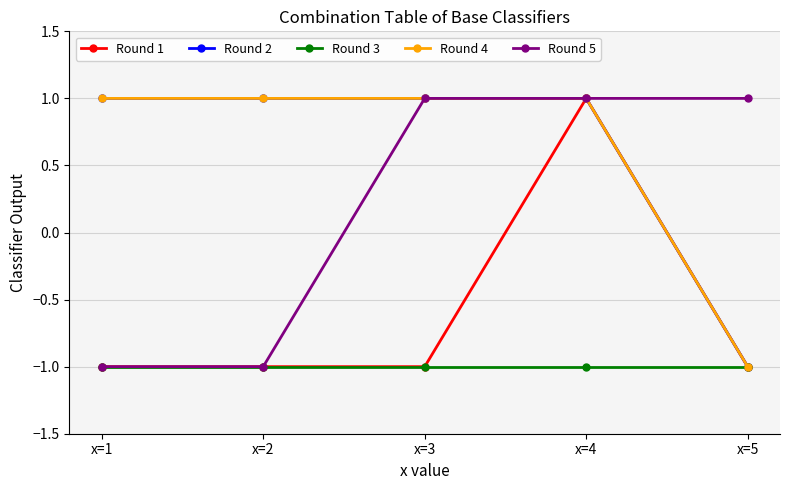

Does the chart have visible grid lines?

Yes